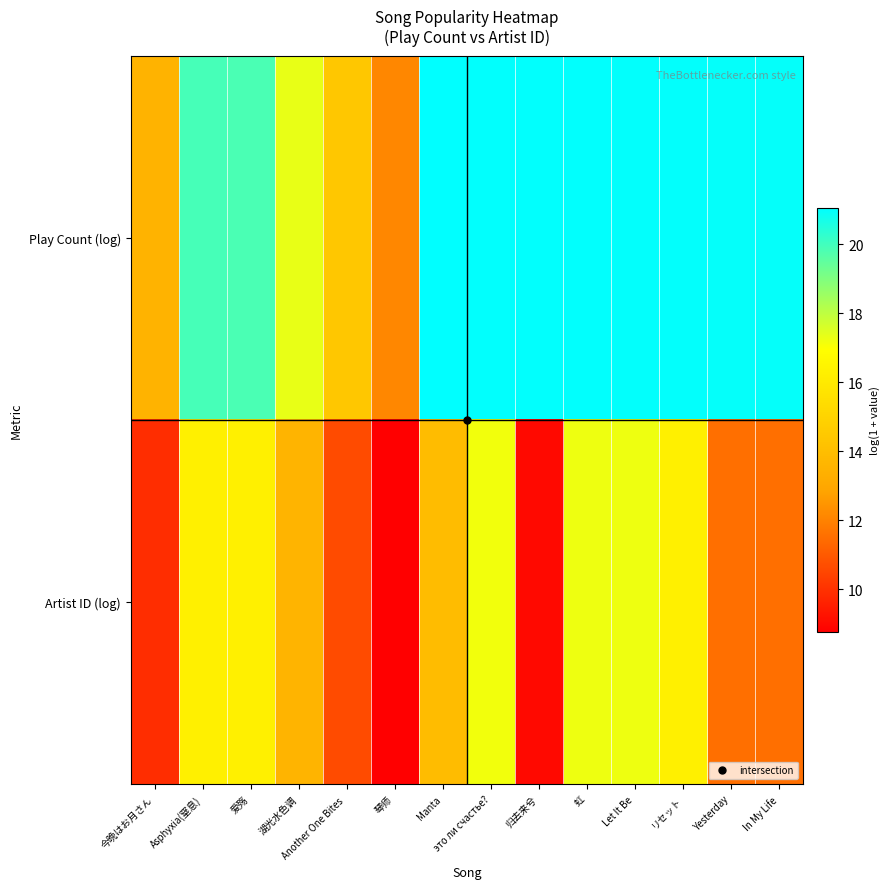

Reading left to right, extract all data points from this chart.

Play Count (log): 今晩はお月さん=13.5	Asphyxia(窒息)=19.9	爱殇=19.9	湖光水色调=17.3	Another One Bites =14.4	琴师=12.1	Manta=21.1	это ли счастье?=21.0	归去来兮=21.0	虹=21.0	Let It Be=21.0	リセット=21.0	Yesterday=21.0	In My Life=21.0
Artist ID (log): 今晩はお月さん=9.9	Asphyxia(窒息)=16.3	爱殇=16.3	湖光水色调=13.6	Another One Bites =10.6	琴师=8.7	Manta=13.9	это ли счастье?=17.2	归去来兮=9.0	虹=17.2	Let It Be=17.2	リセット=16.3	Yesterday=11.5	In My Life=11.5